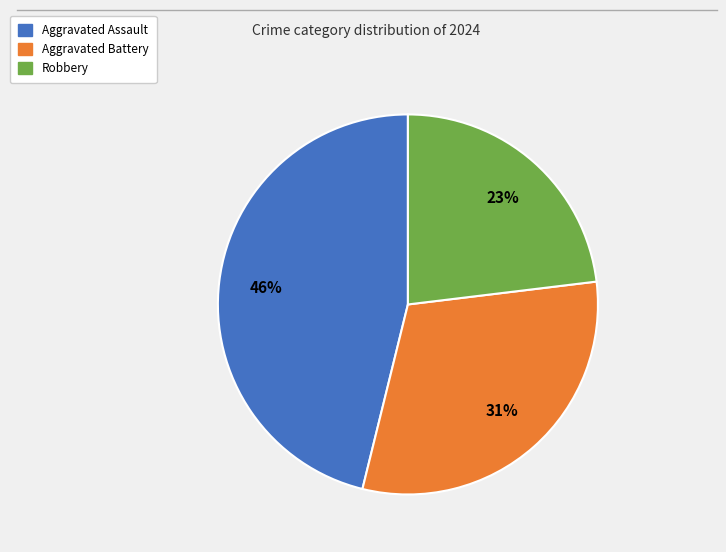

Is there any slice that represents more than half of the pie?

No